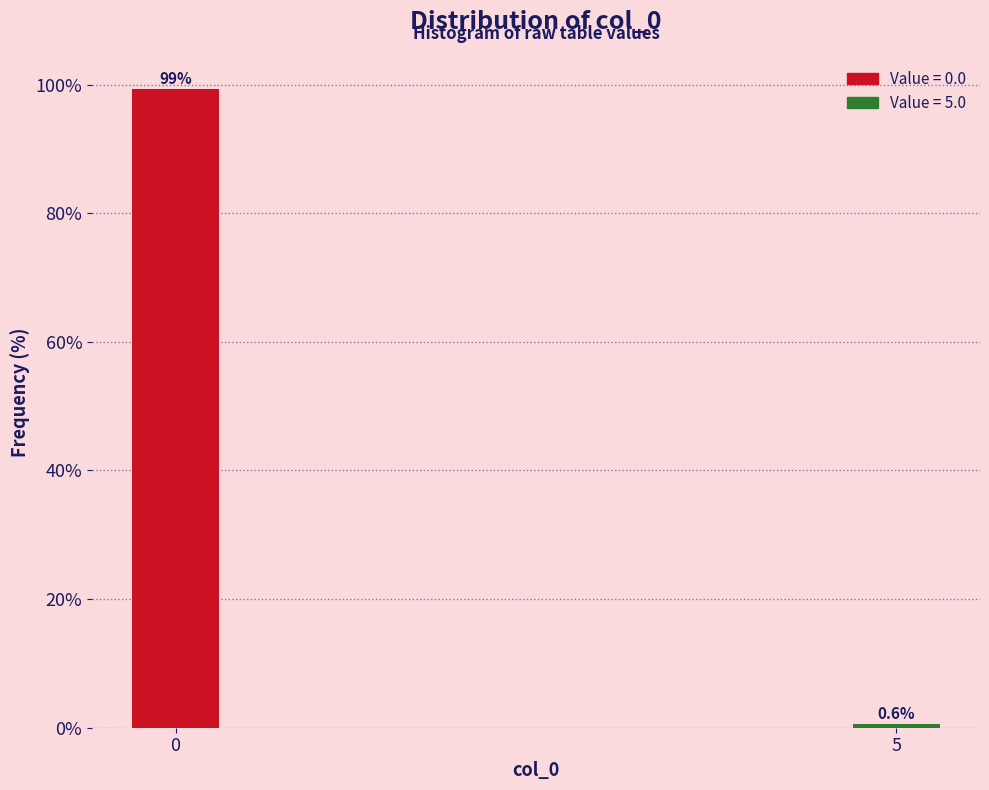

Reading left to right, what are all the values shown in this chart?

0=99.4	5=0.6